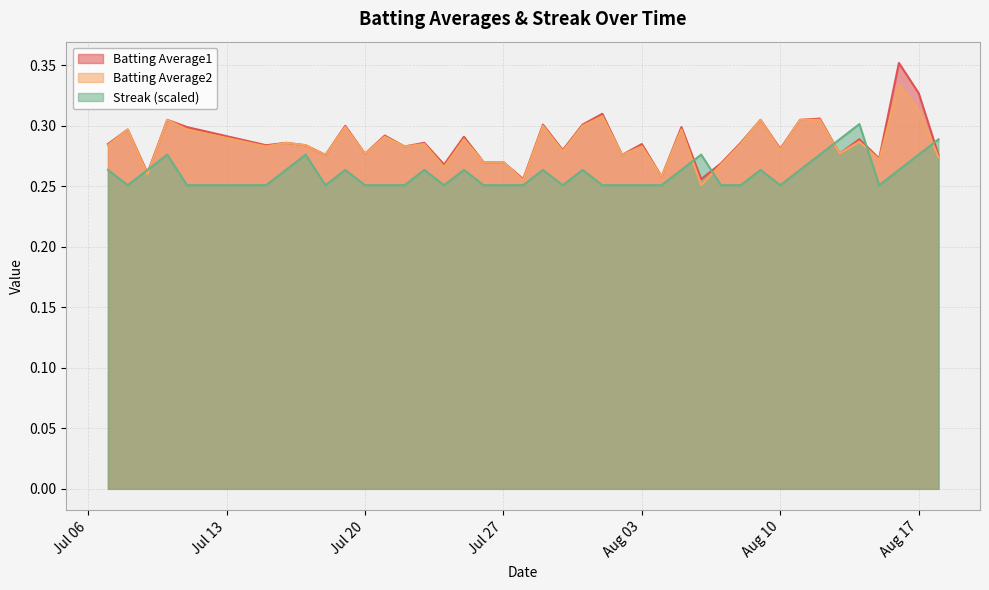

The value of Batting Average2 at 2010-08-06 is 0.1. True or false?

False